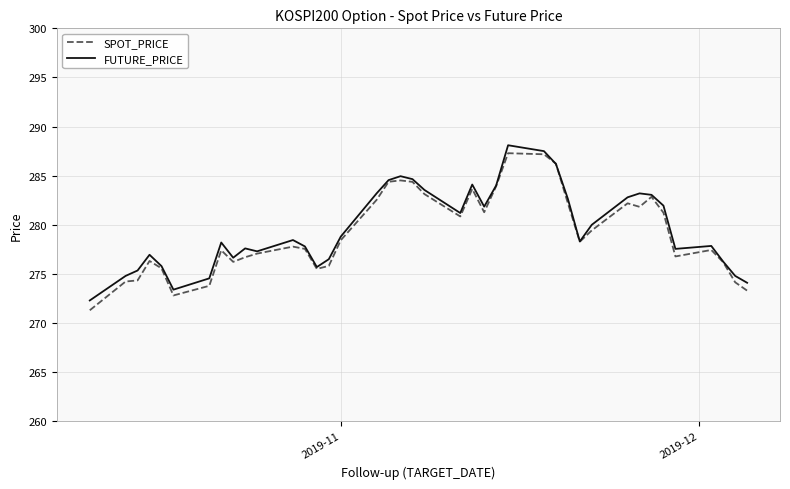

What is the difference between the maximum and minimum values in the SPOT_PRICE series?

16.0